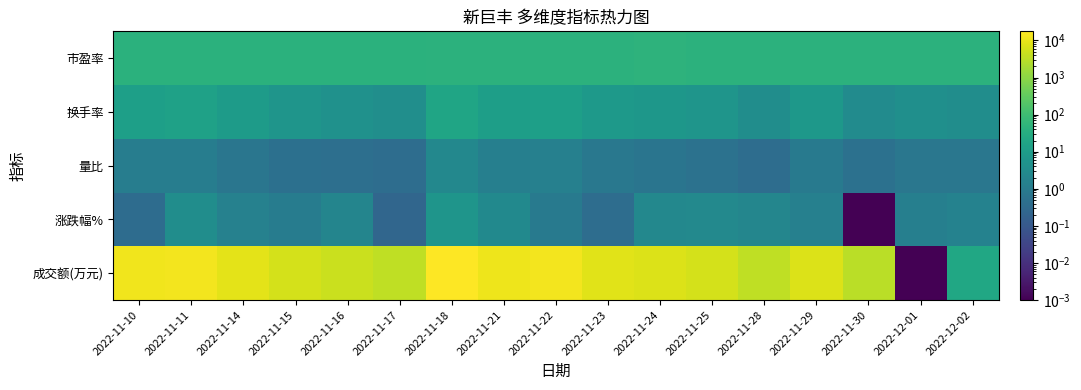

What is the total value across all series at 2022-12-02?

70.6